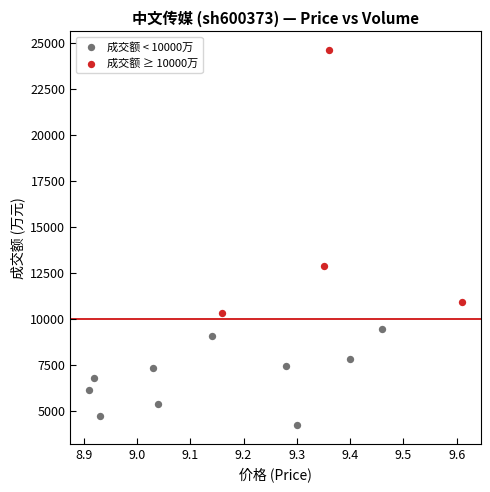

What are all the series names shown in the legend?

成交额 < 10000万, 成交额 ≥ 10000万